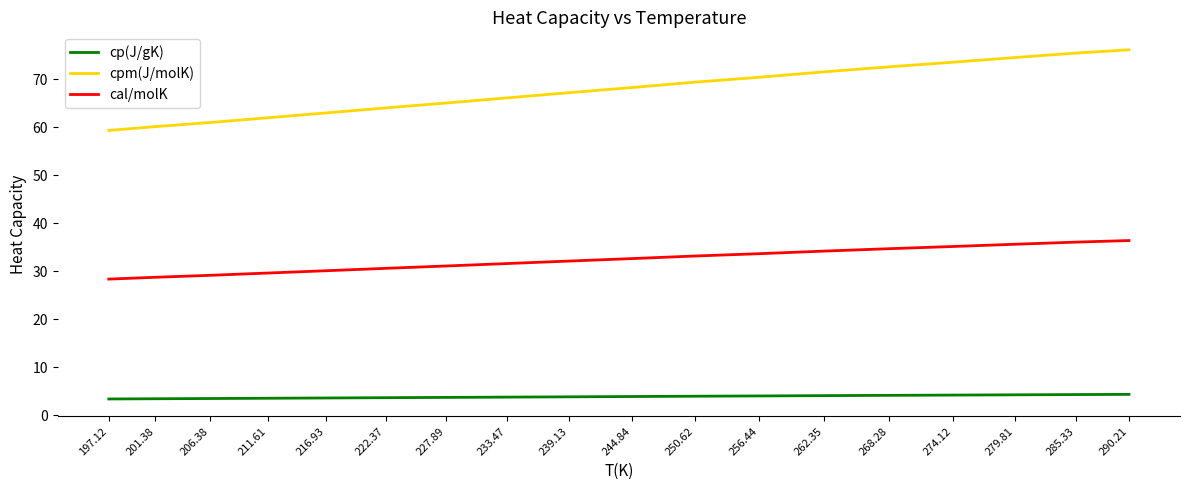

True or false: cp(J/gK) and cal/molK cross at least once.

False